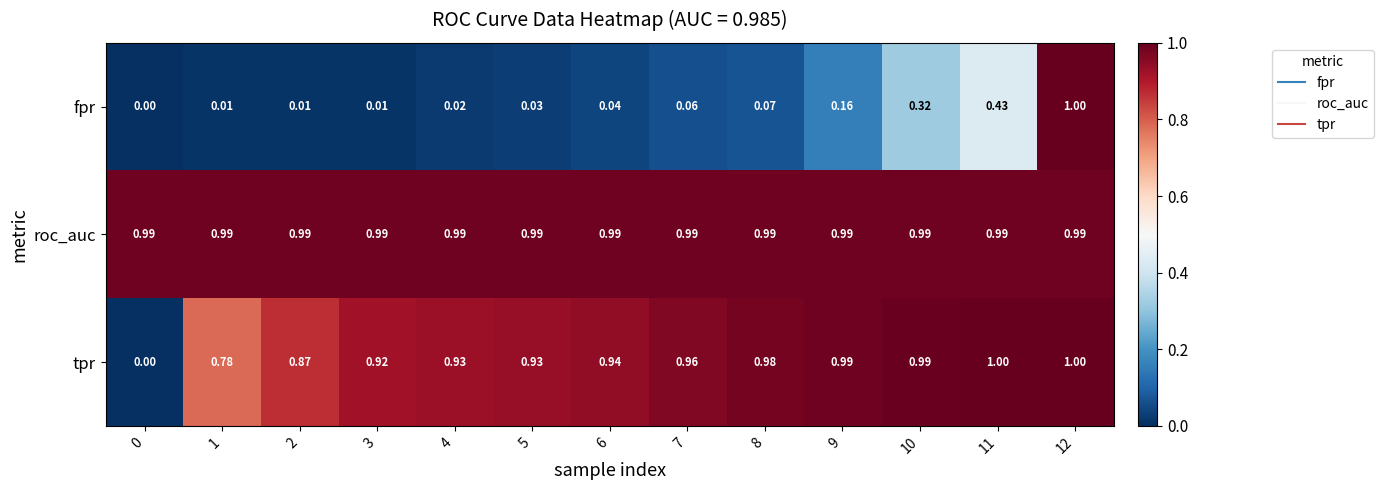

What is the spread (max minus min) of values at 5?

1.0